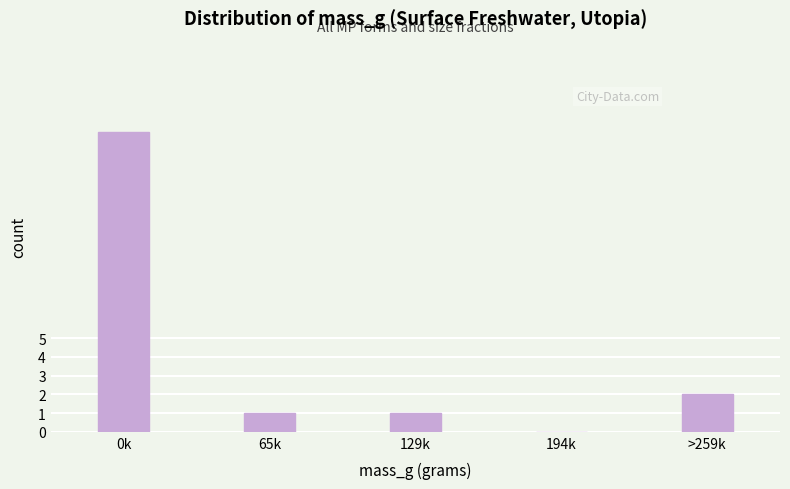

Reading left to right, what are all the values shown in this chart?

0k=16	65k=1	129k=1	194k=0	>259k=2